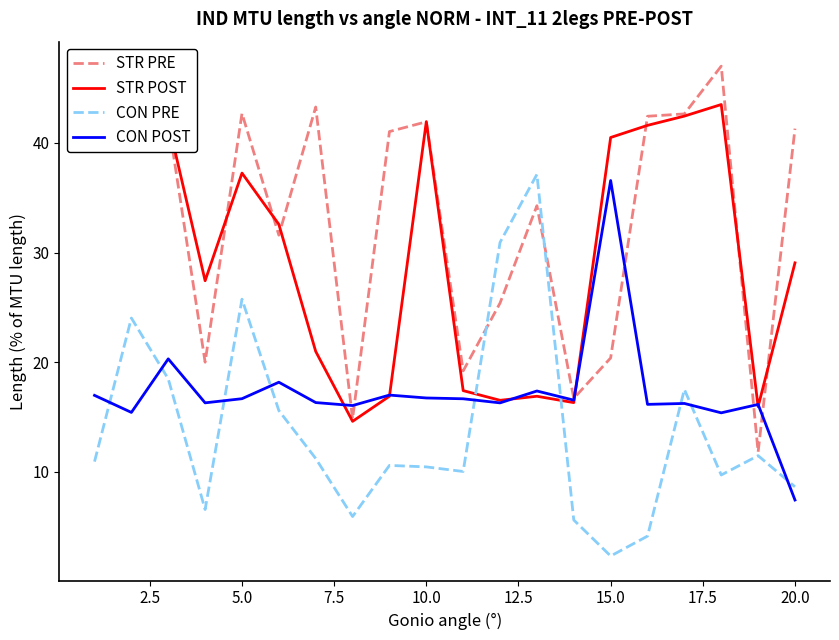

What is the greatest value displayed?

47.0